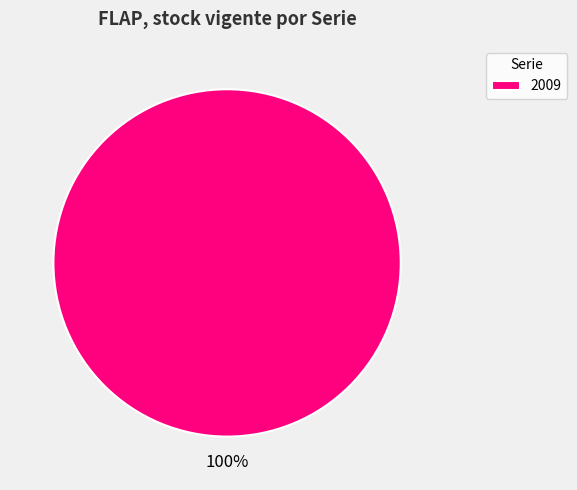

True or false: 2009 accounts for 95% of the total.

False